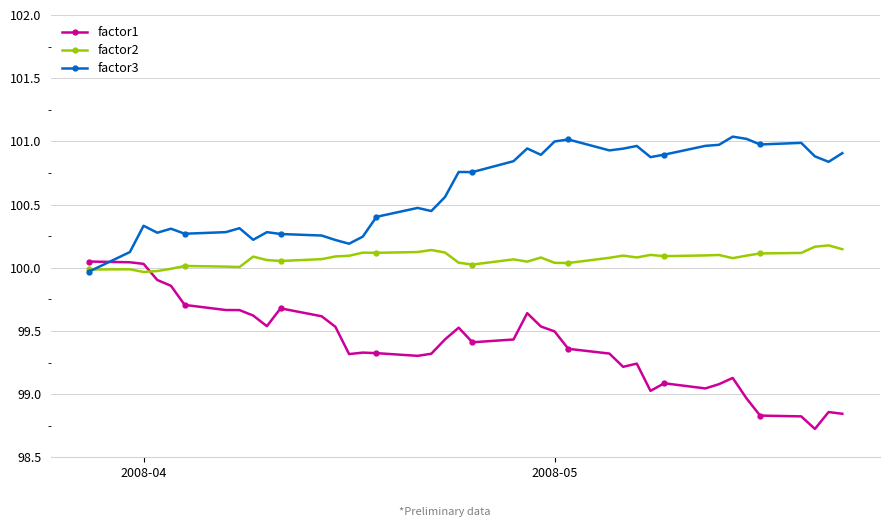

True or false: factor3 has more than 1 points higher than both neighbors.

True